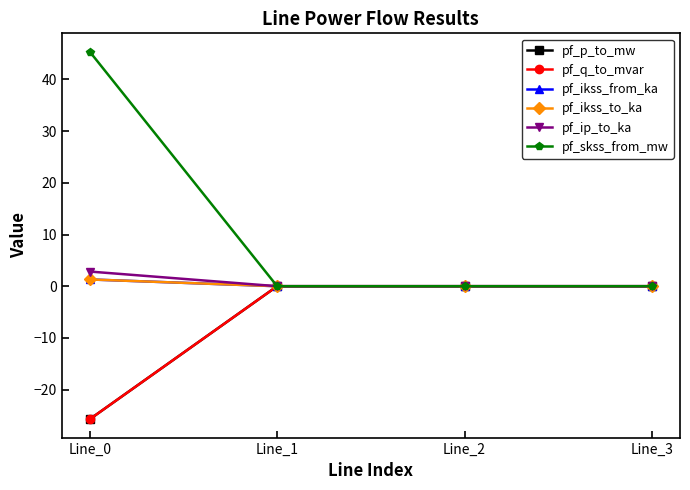

Rank the series at Line_3 from lowest to highest value.

pf_p_to_mw, pf_q_to_mvar, pf_ikss_from_ka, pf_ikss_to_ka, pf_ip_to_ka, pf_skss_from_mw